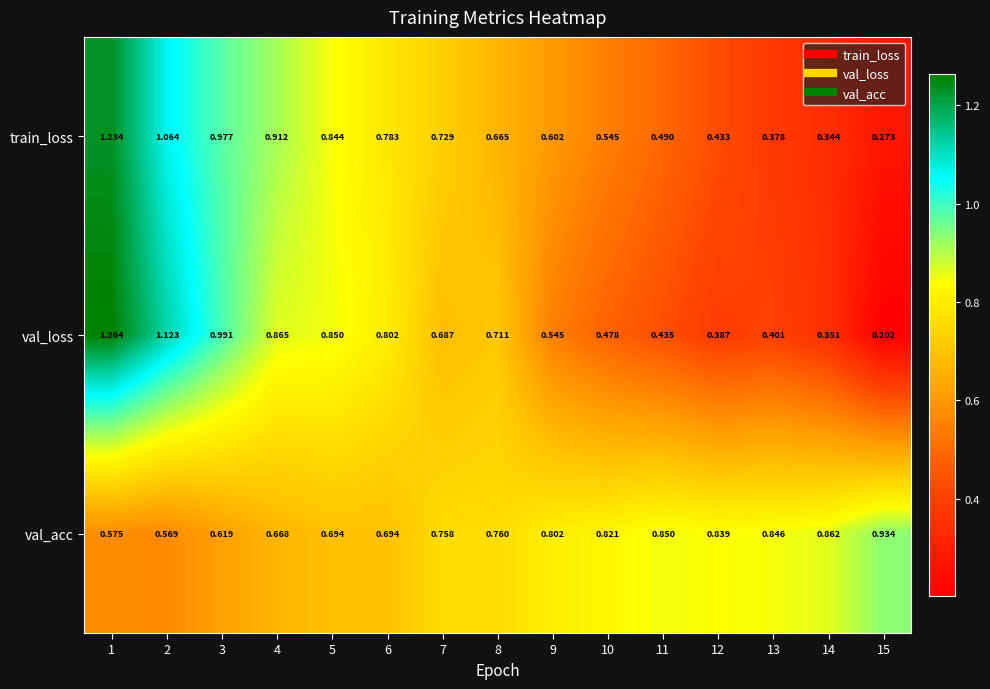

At 6, list the series in order from largest to smallest.

val_loss, train_loss, val_acc